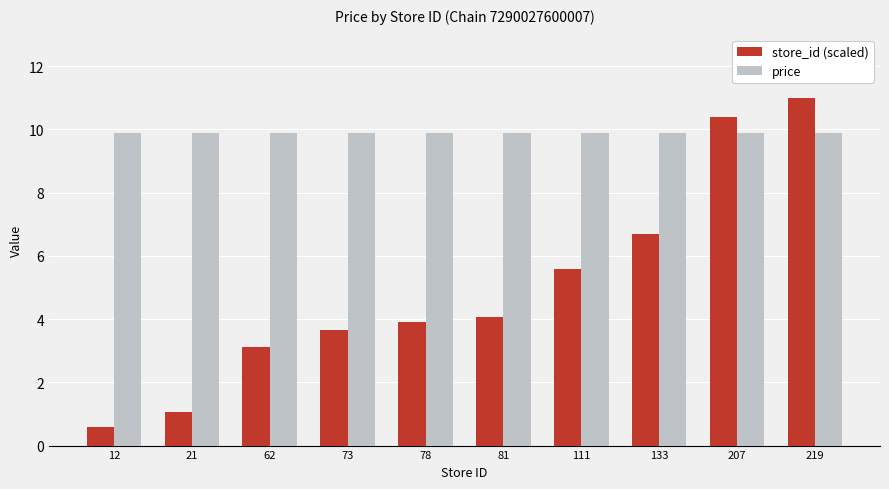

Rank the series at 12 from highest to lowest value.

price, store_id (scaled)